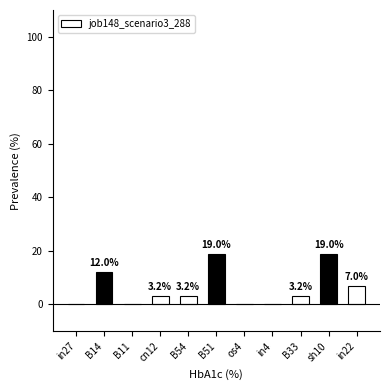

How many values exceed 3?

7